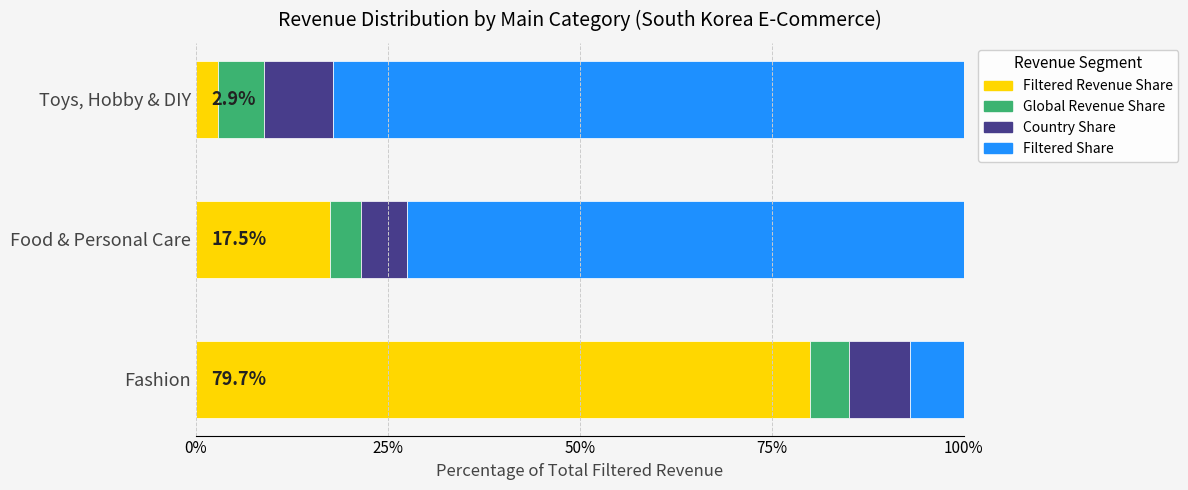

The value of Filtered Revenue Share at Food & Personal Care is 17.5. True or false?

True